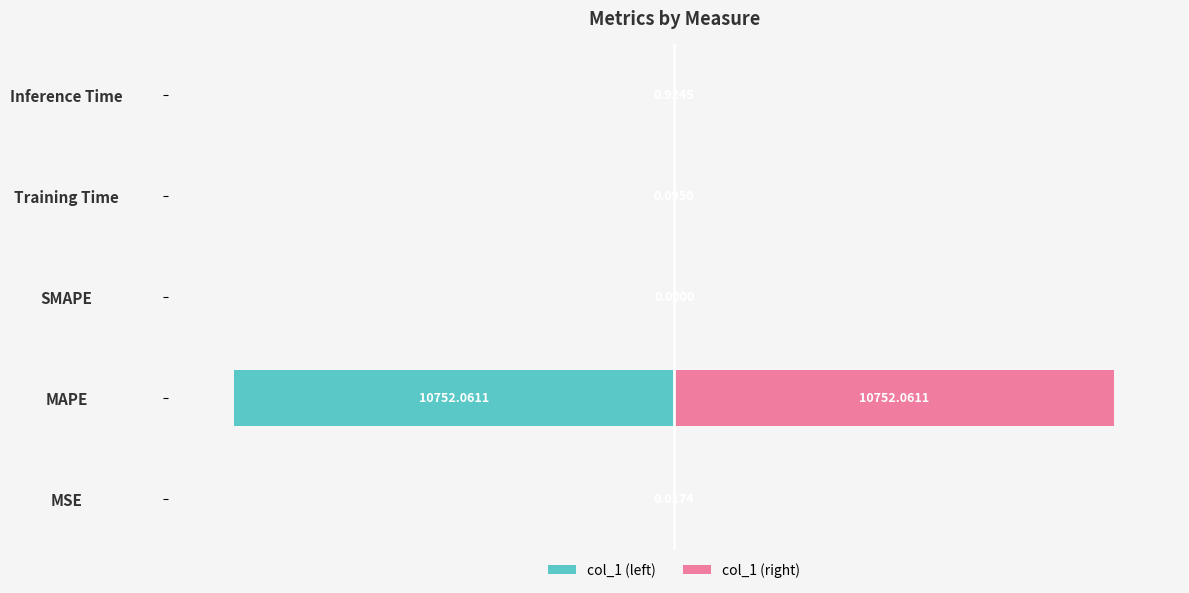

How many negative values does the col_1 (left) series have?

4